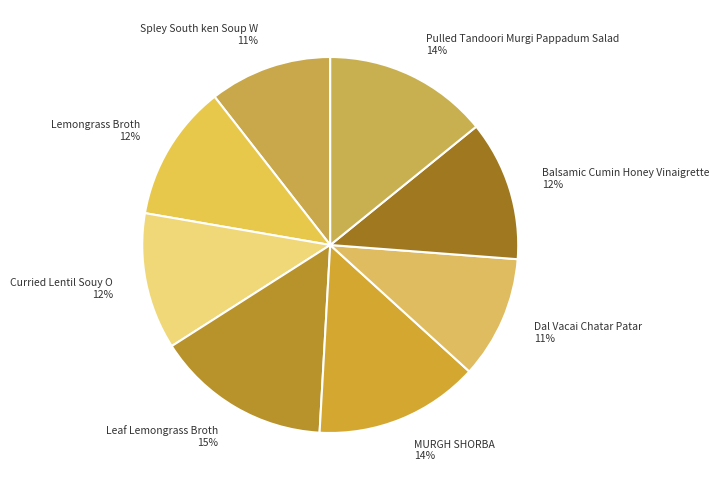

Count the number of slices in the pie.

8